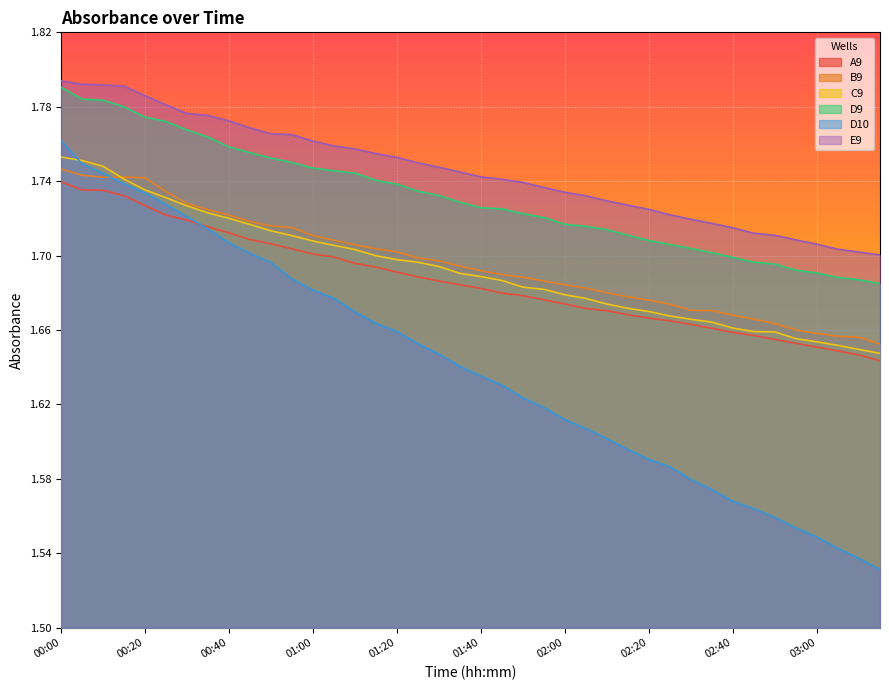

Does the chart display data point markers on the line(s)?

No